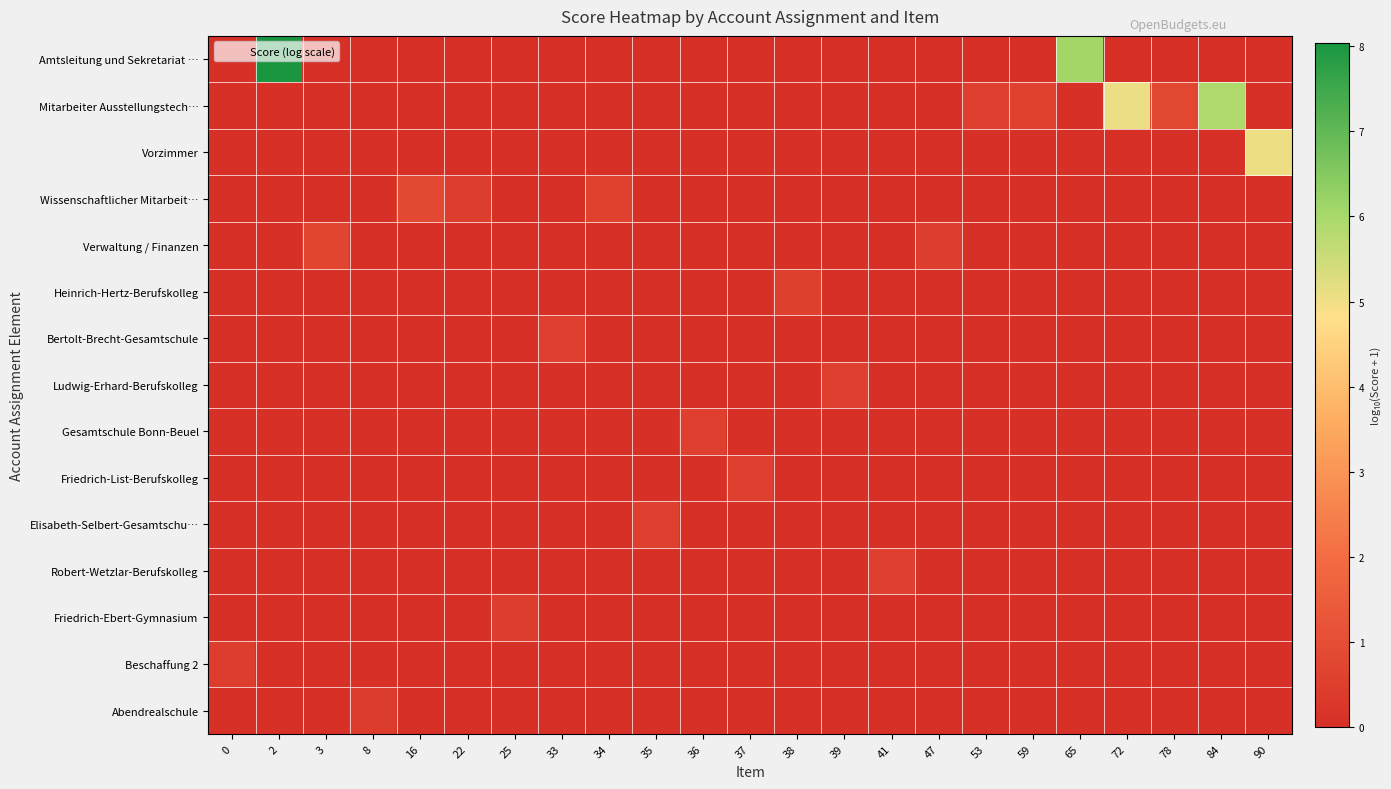

Reading left to right, list all the values displayed in this chart.

Amtsleitung und Sekretariat …: 0=0.0	2=8.0	3=0.0	8=0.0	16=0.0	22=0.0	25=0.0	33=0.0	34=0.0	35=0.0	36=0.0	37=0.0	38=0.0	39=0.0	41=0.0	47=0.0	53=0.0	59=0.0	65=6.1	72=0.0	78=0.0	84=0.0	90=0.0
Mitarbeiter Ausstellungstech…: 0=0.0	2=0.0	3=0.0	8=0.0	16=0.0	22=0.0	25=0.0	33=0.0	34=0.0	35=0.0	36=0.0	37=0.0	38=0.0	39=0.0	41=0.0	47=0.0	53=0.5	59=0.6	65=0.0	72=5.1	78=0.8	84=5.9	90=0.0
Vorzimmer: 0=0.0	2=0.0	3=0.0	8=0.0	16=0.0	22=0.0	25=0.0	33=0.0	34=0.0	35=0.0	36=0.0	37=0.0	38=0.0	39=0.0	41=0.0	47=0.0	53=0.0	59=0.0	65=0.0	72=0.0	78=0.0	84=0.0	90=5.0
Wissenschaftlicher Mitarbeit…: 0=0.0	2=0.0	3=0.0	8=0.0	16=0.8	22=0.5	25=0.0	33=0.0	34=0.6	35=0.0	36=0.0	37=0.0	38=0.0	39=0.0	41=0.0	47=0.0	53=0.0	59=0.0	65=0.0	72=0.0	78=0.0	84=0.0	90=0.0
Verwaltung / Finanzen: 0=0.0	2=0.0	3=0.7	8=0.0	16=0.0	22=0.0	25=0.0	33=0.0	34=0.0	35=0.0	36=0.0	37=0.0	38=0.0	39=0.0	41=0.0	47=0.5	53=0.0	59=0.0	65=0.0	72=0.0	78=0.0	84=0.0	90=0.0
Heinrich-Hertz-Berufskolleg: 0=0.0	2=0.0	3=0.0	8=0.0	16=0.0	22=0.0	25=0.0	33=0.0	34=0.0	35=0.0	36=0.0	37=0.0	38=0.5	39=0.0	41=0.0	47=0.0	53=0.0	59=0.0	65=0.0	72=0.0	78=0.0	84=0.0	90=0.0
Bertolt-Brecht-Gesamtschule: 0=0.0	2=0.0	3=0.0	8=0.0	16=0.0	22=0.0	25=0.0	33=0.5	34=0.0	35=0.0	36=0.0	37=0.0	38=0.0	39=0.0	41=0.0	47=0.0	53=0.0	59=0.0	65=0.0	72=0.0	78=0.0	84=0.0	90=0.0
Ludwig-Erhard-Berufskolleg: 0=0.0	2=0.0	3=0.0	8=0.0	16=0.0	22=0.0	25=0.0	33=0.0	34=0.0	35=0.0	36=0.0	37=0.0	38=0.0	39=0.5	41=0.0	47=0.0	53=0.0	59=0.0	65=0.0	72=0.0	78=0.0	84=0.0	90=0.0
Gesamtschule Bonn-Beuel: 0=0.0	2=0.0	3=0.0	8=0.0	16=0.0	22=0.0	25=0.0	33=0.0	34=0.0	35=0.0	36=0.5	37=0.0	38=0.0	39=0.0	41=0.0	47=0.0	53=0.0	59=0.0	65=0.0	72=0.0	78=0.0	84=0.0	90=0.0
Friedrich-List-Berufskolleg: 0=0.0	2=0.0	3=0.0	8=0.0	16=0.0	22=0.0	25=0.0	33=0.0	34=0.0	35=0.0	36=0.0	37=0.5	38=0.0	39=0.0	41=0.0	47=0.0	53=0.0	59=0.0	65=0.0	72=0.0	78=0.0	84=0.0	90=0.0
Elisabeth-Selbert-Gesamtschu…: 0=0.0	2=0.0	3=0.0	8=0.0	16=0.0	22=0.0	25=0.0	33=0.0	34=0.0	35=0.5	36=0.0	37=0.0	38=0.0	39=0.0	41=0.0	47=0.0	53=0.0	59=0.0	65=0.0	72=0.0	78=0.0	84=0.0	90=0.0
Robert-Wetzlar-Berufskolleg: 0=0.0	2=0.0	3=0.0	8=0.0	16=0.0	22=0.0	25=0.0	33=0.0	34=0.0	35=0.0	36=0.0	37=0.0	38=0.0	39=0.0	41=0.5	47=0.0	53=0.0	59=0.0	65=0.0	72=0.0	78=0.0	84=0.0	90=0.0
Friedrich-Ebert-Gymnasium: 0=0.0	2=0.0	3=0.0	8=0.0	16=0.0	22=0.0	25=0.5	33=0.0	34=0.0	35=0.0	36=0.0	37=0.0	38=0.0	39=0.0	41=0.0	47=0.0	53=0.0	59=0.0	65=0.0	72=0.0	78=0.0	84=0.0	90=0.0
Beschaffung 2: 0=0.4	2=0.0	3=0.0	8=0.0	16=0.0	22=0.0	25=0.0	33=0.0	34=0.0	35=0.0	36=0.0	37=0.0	38=0.0	39=0.0	41=0.0	47=0.0	53=0.0	59=0.0	65=0.0	72=0.0	78=0.0	84=0.0	90=0.0
Abendrealschule: 0=0.0	2=0.0	3=0.0	8=0.4	16=0.0	22=0.0	25=0.0	33=0.0	34=0.0	35=0.0	36=0.0	37=0.0	38=0.0	39=0.0	41=0.0	47=0.0	53=0.0	59=0.0	65=0.0	72=0.0	78=0.0	84=0.0	90=0.0